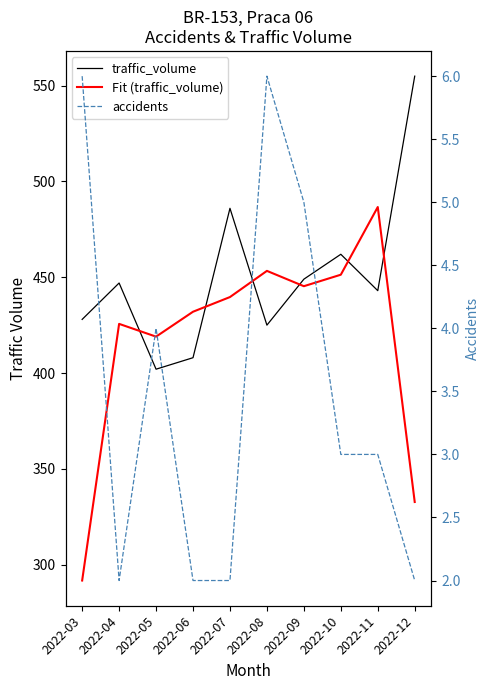

Which series changed the most between 2022-06 and 2022-11?

Fit (traffic_volume)